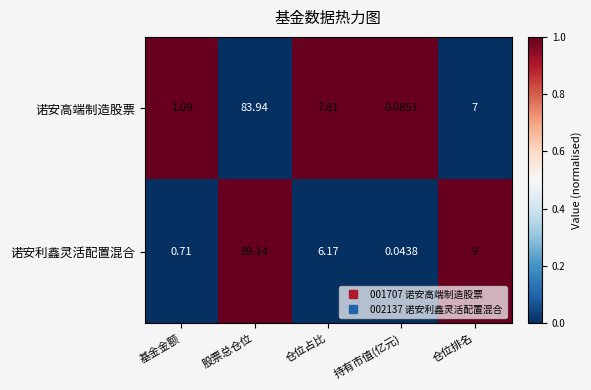

At which category is the sum across all series the highest?

股票总仓位